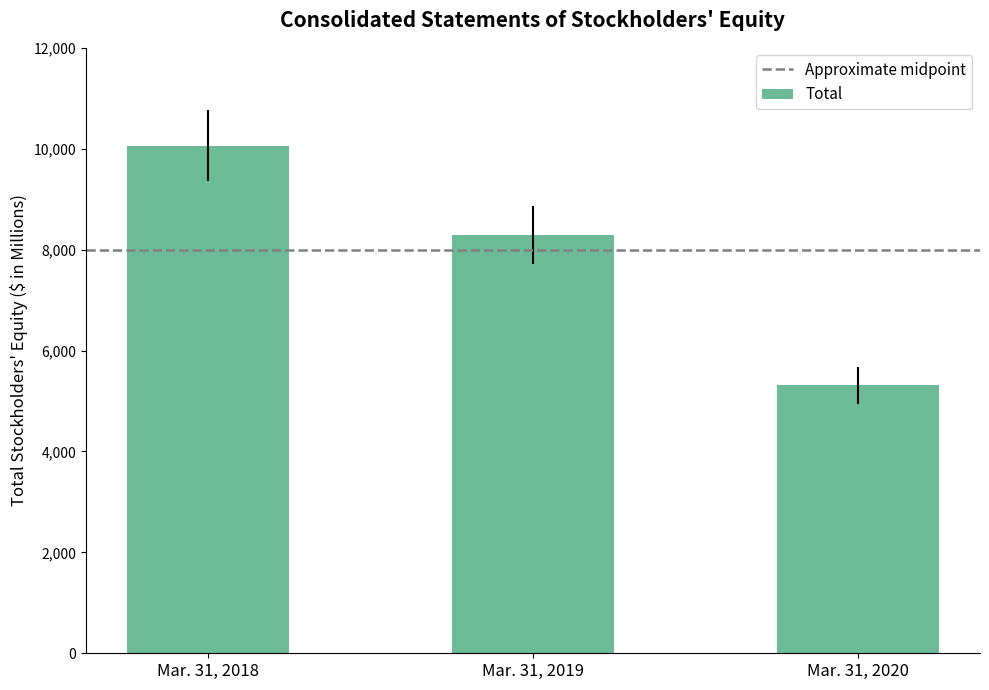

At which category does the chart reach its peak across all series?

Mar. 31, 2018